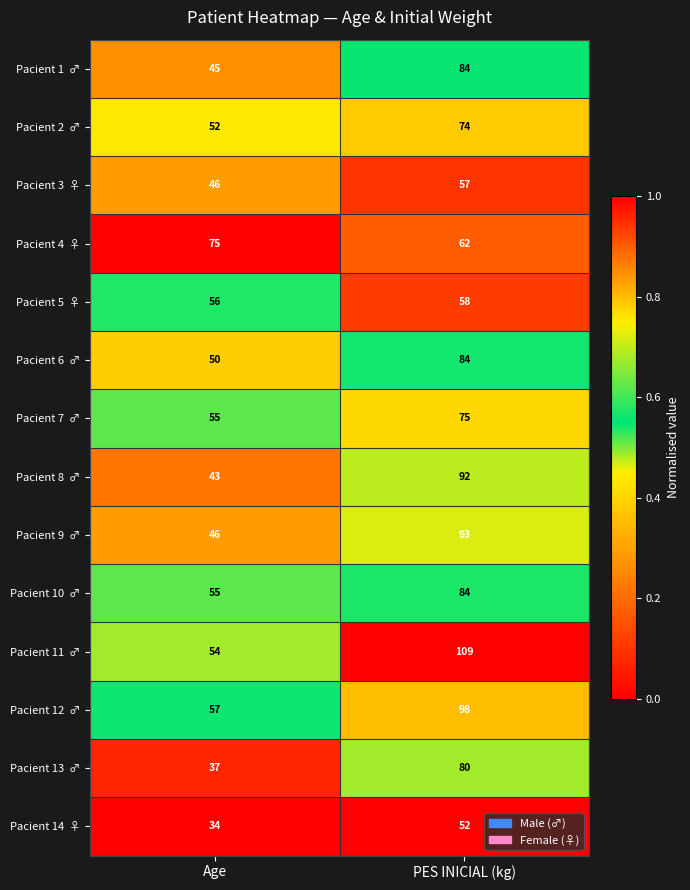

What is the spread (max minus min) of values at Age?

41